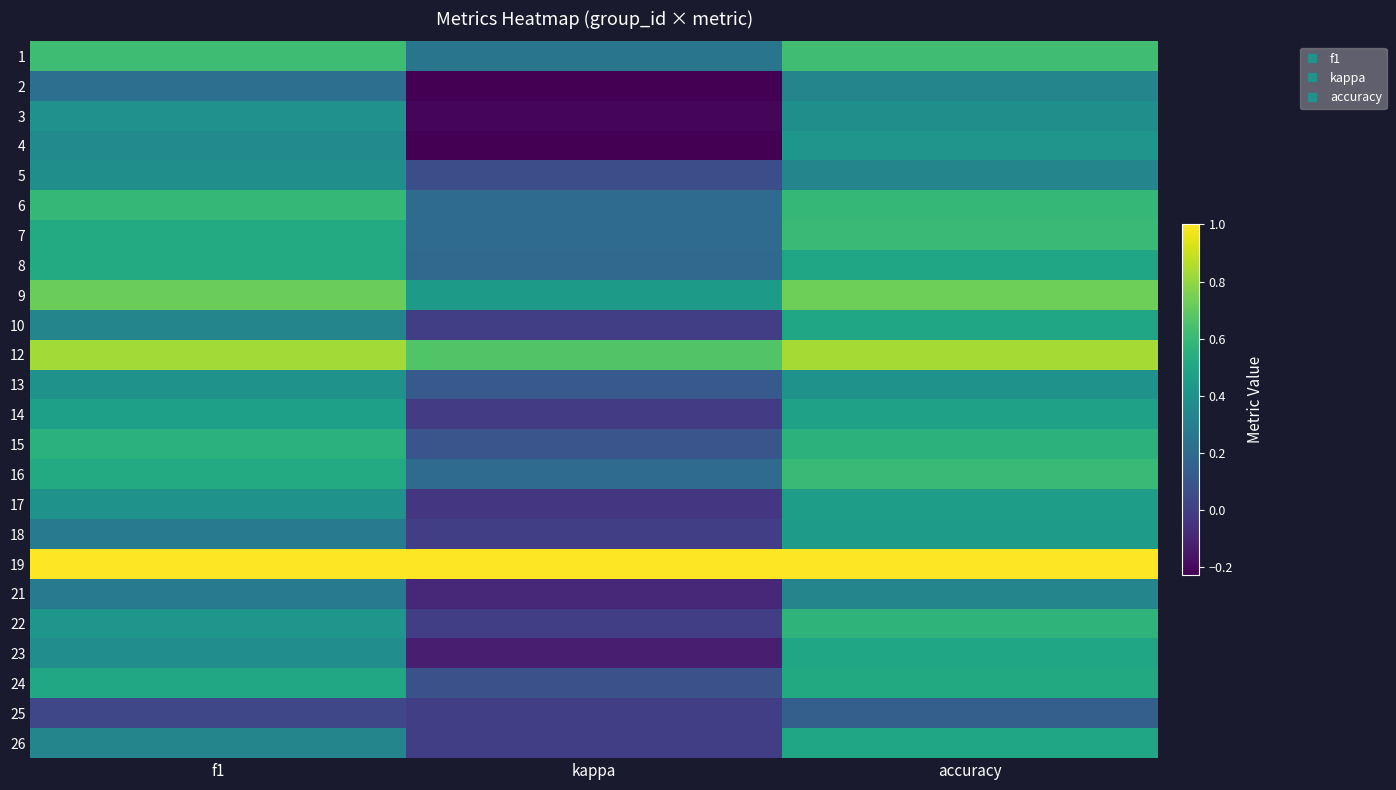

At how many categories does at least one series exceed 0?

3